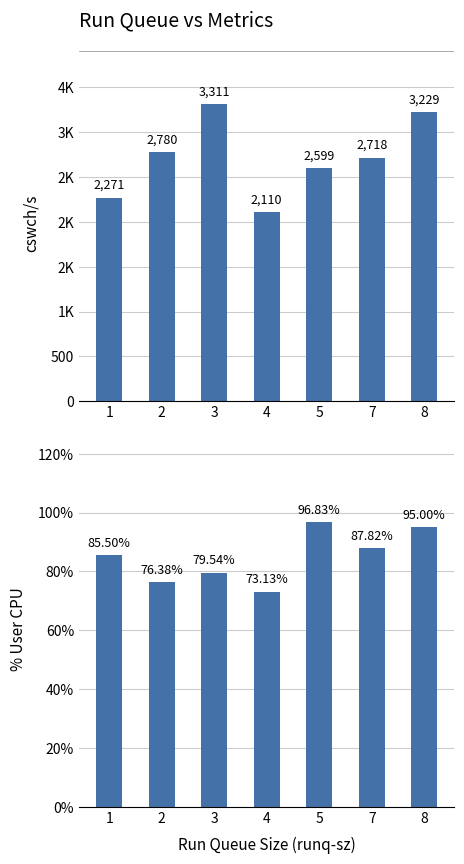

List the labels in order of %user value, largest first.

5, 8, 7, 1, 3, 2, 4